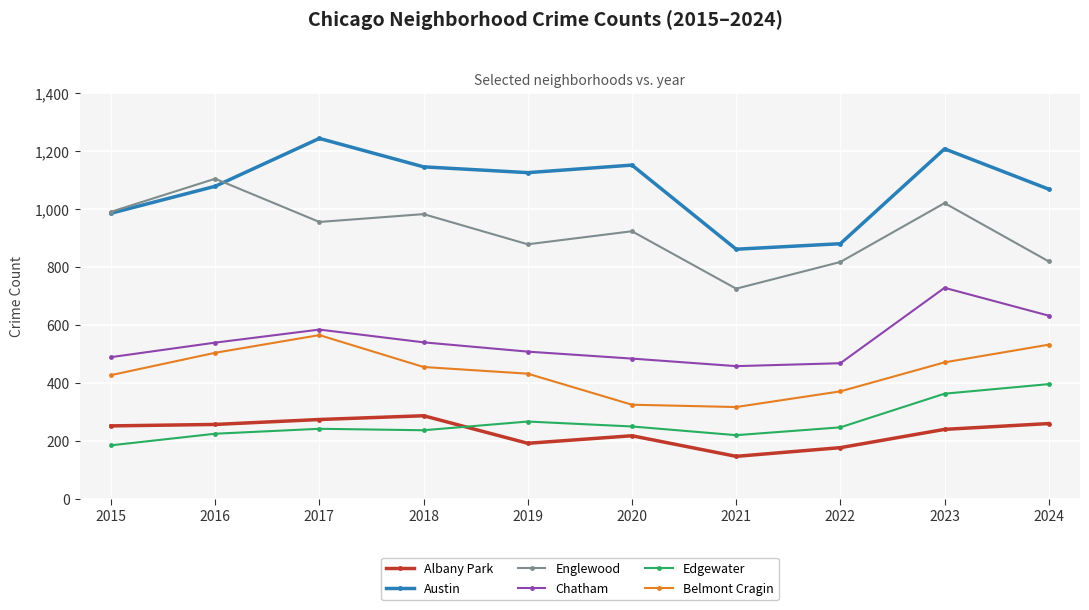

At 2022, list the series in order from largest to smallest.

Austin, Englewood, Chatham, Belmont Cragin, Edgewater, Albany Park